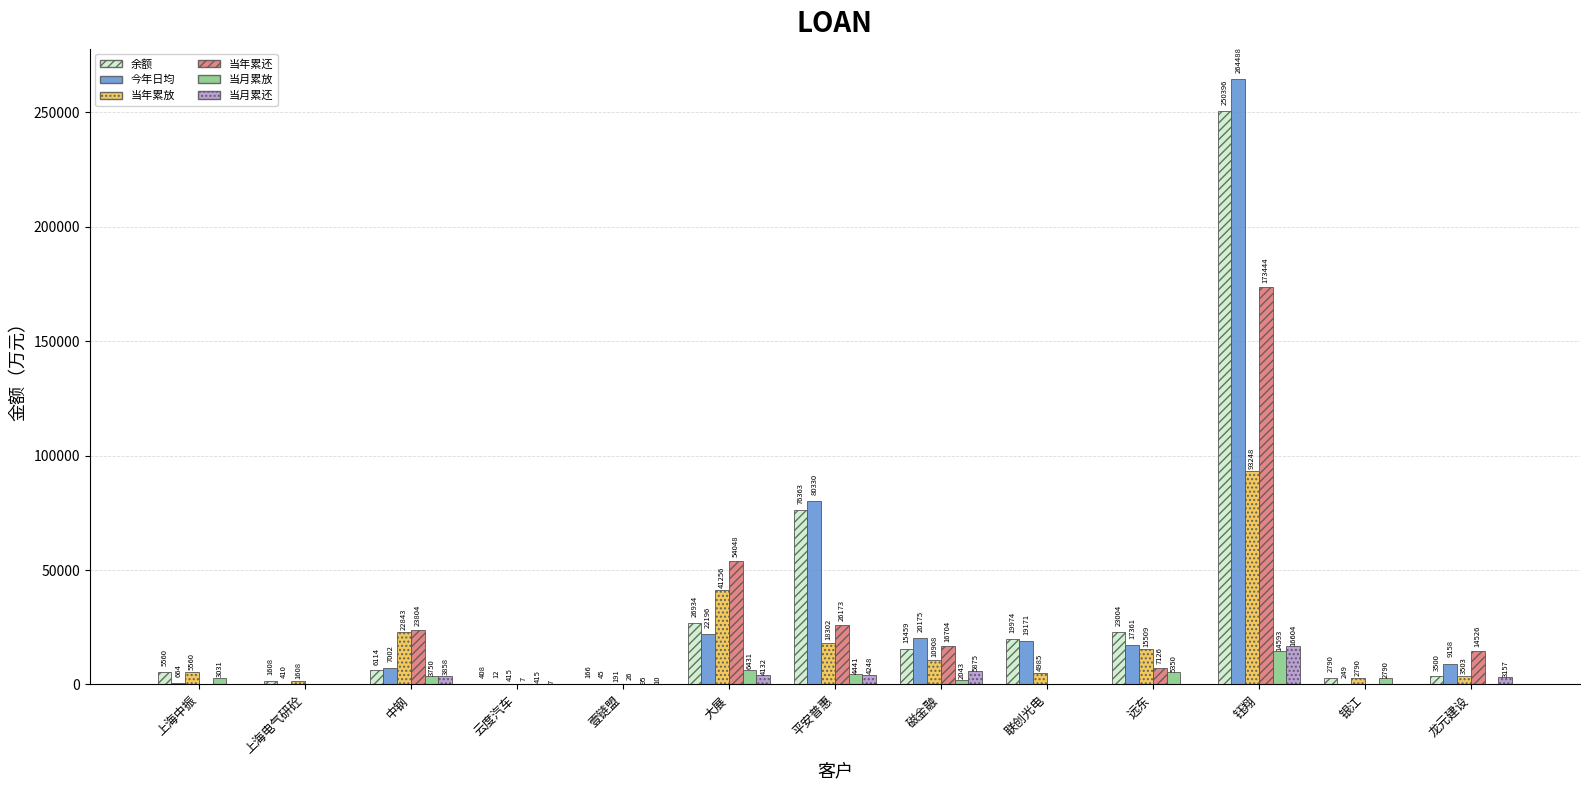

The value of 当年累还 at 钰翔 is 106213.1. True or false?

False